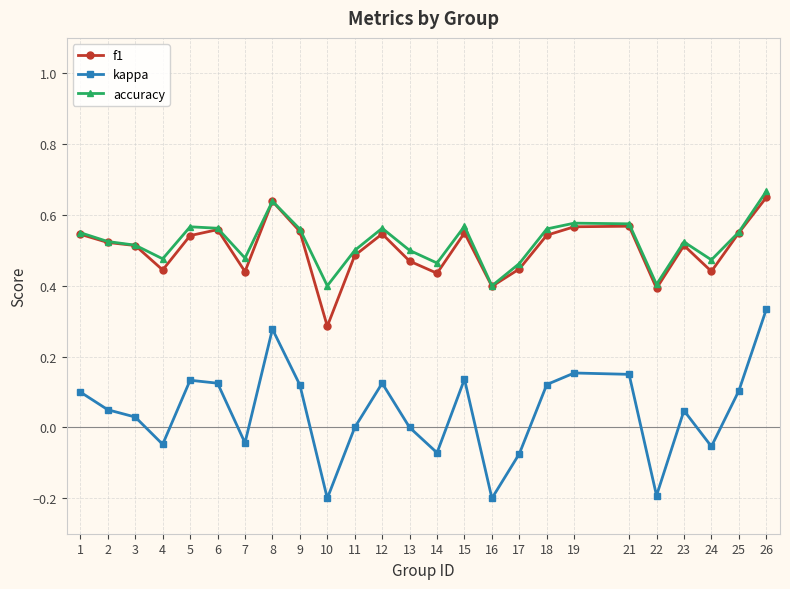

What are all the series names shown in the legend?

f1, kappa, accuracy